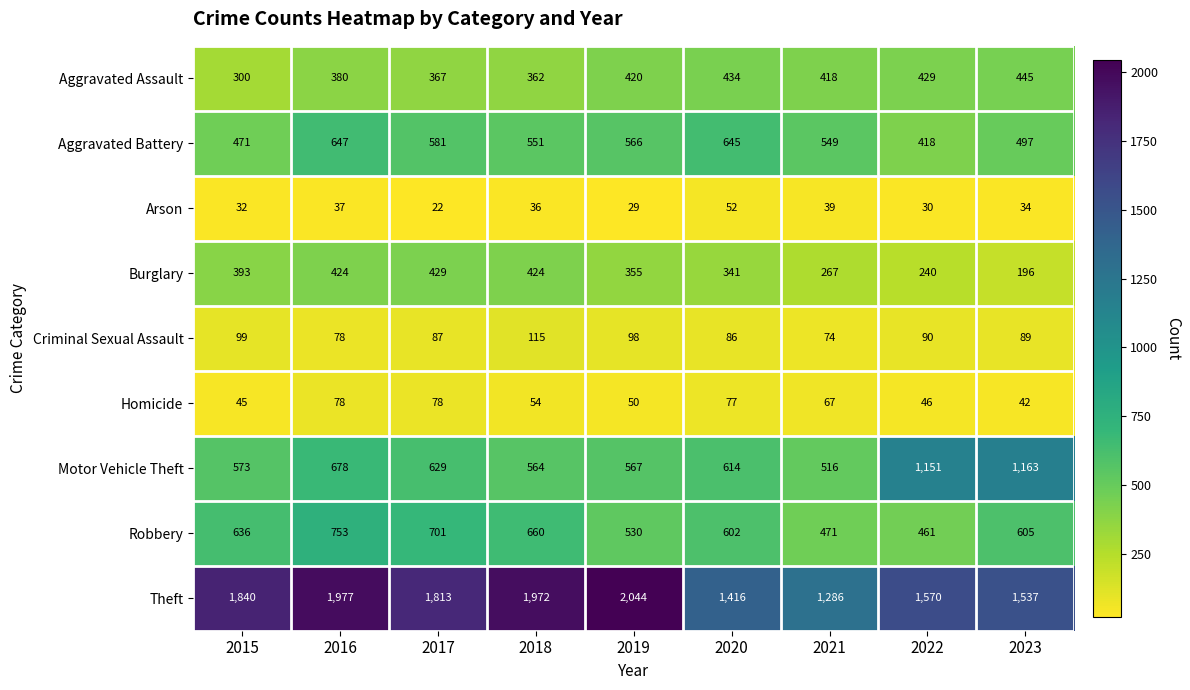

What is the minimum value shown in the chart?

22